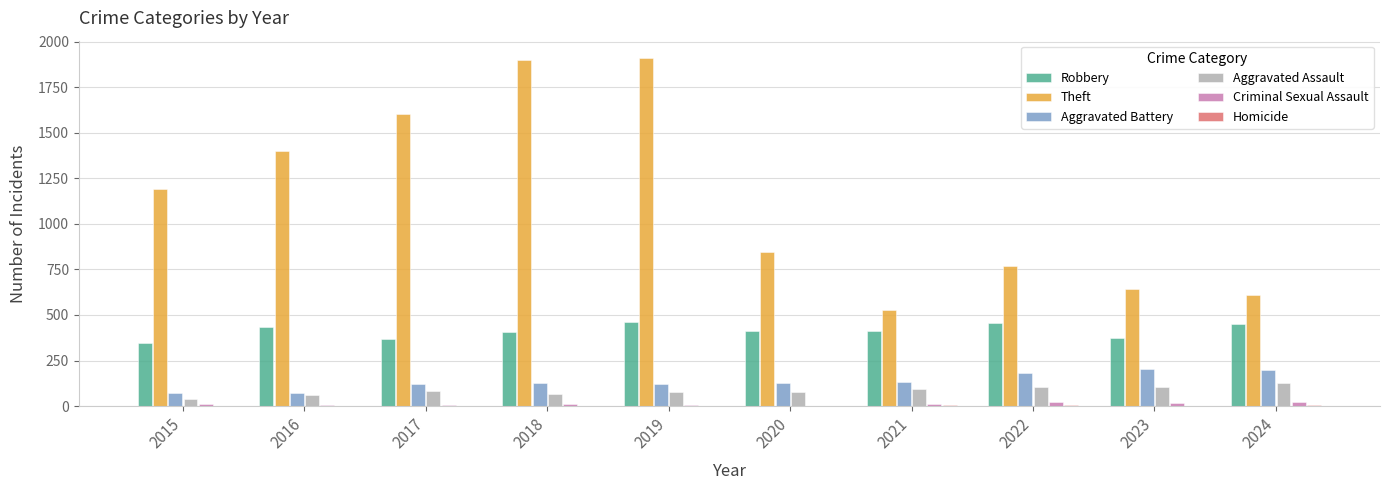

Count the number of categories in the chart.

10